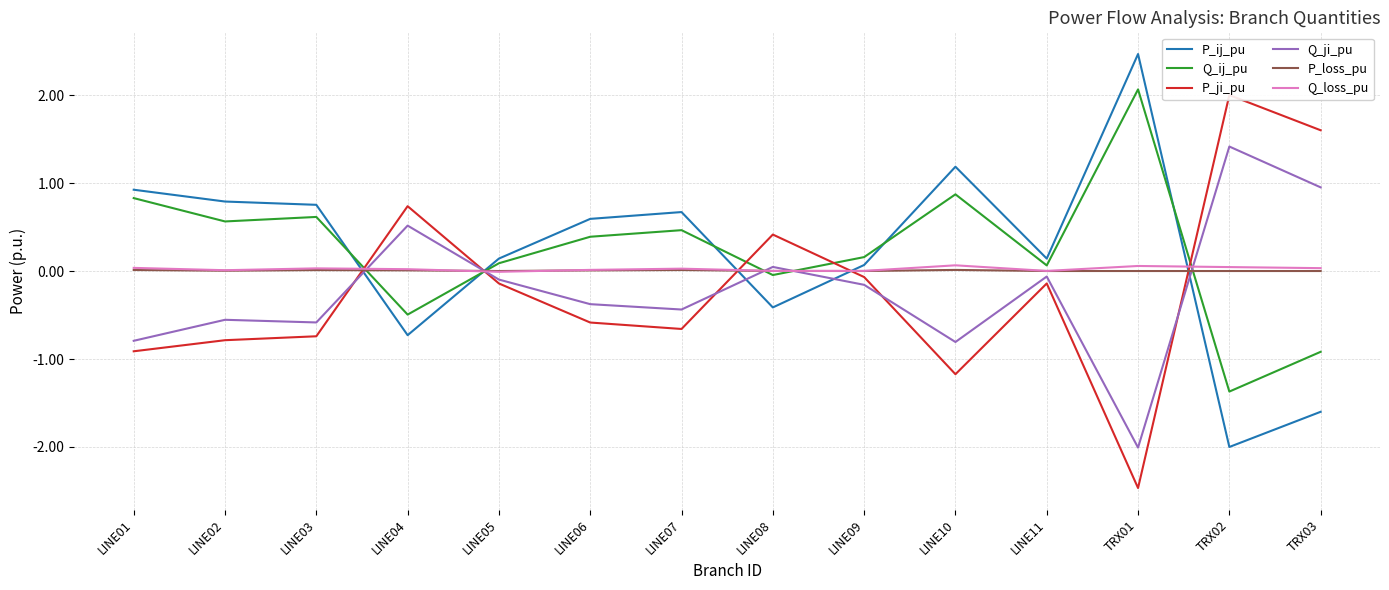

List the labels in order of P_ji_pu value, smallest first.

TRX01, LINE10, LINE01, LINE02, LINE03, LINE07, LINE06, LINE05, LINE11, LINE09, LINE08, LINE04, TRX03, TRX02